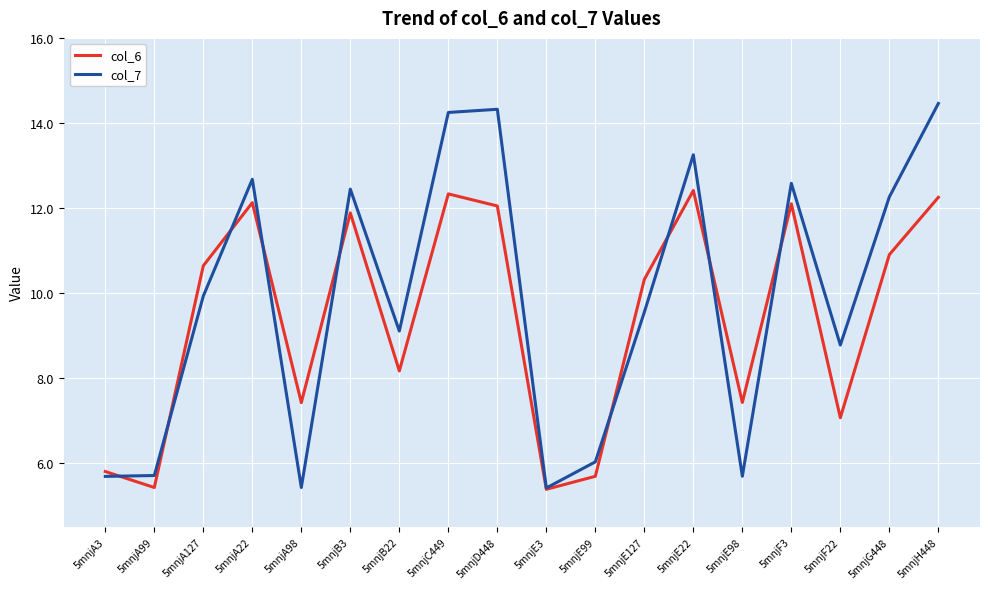

What is the sum of all col_7 values?

177.6